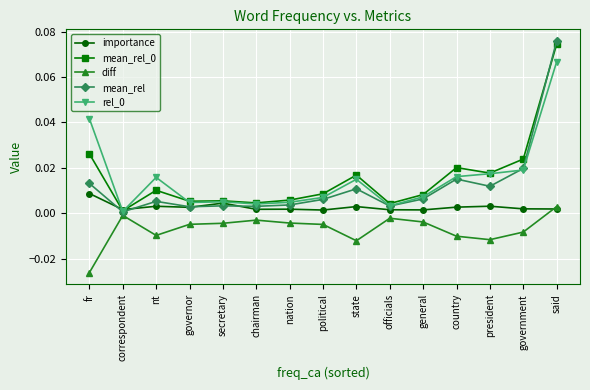

Which series has the widest spread of values?

mean_rel